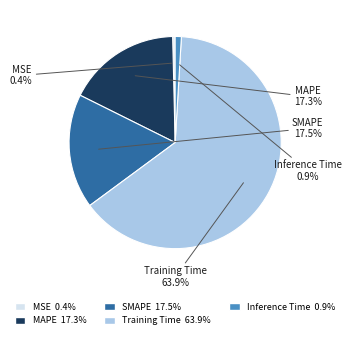

How many segments does this pie chart have?

5